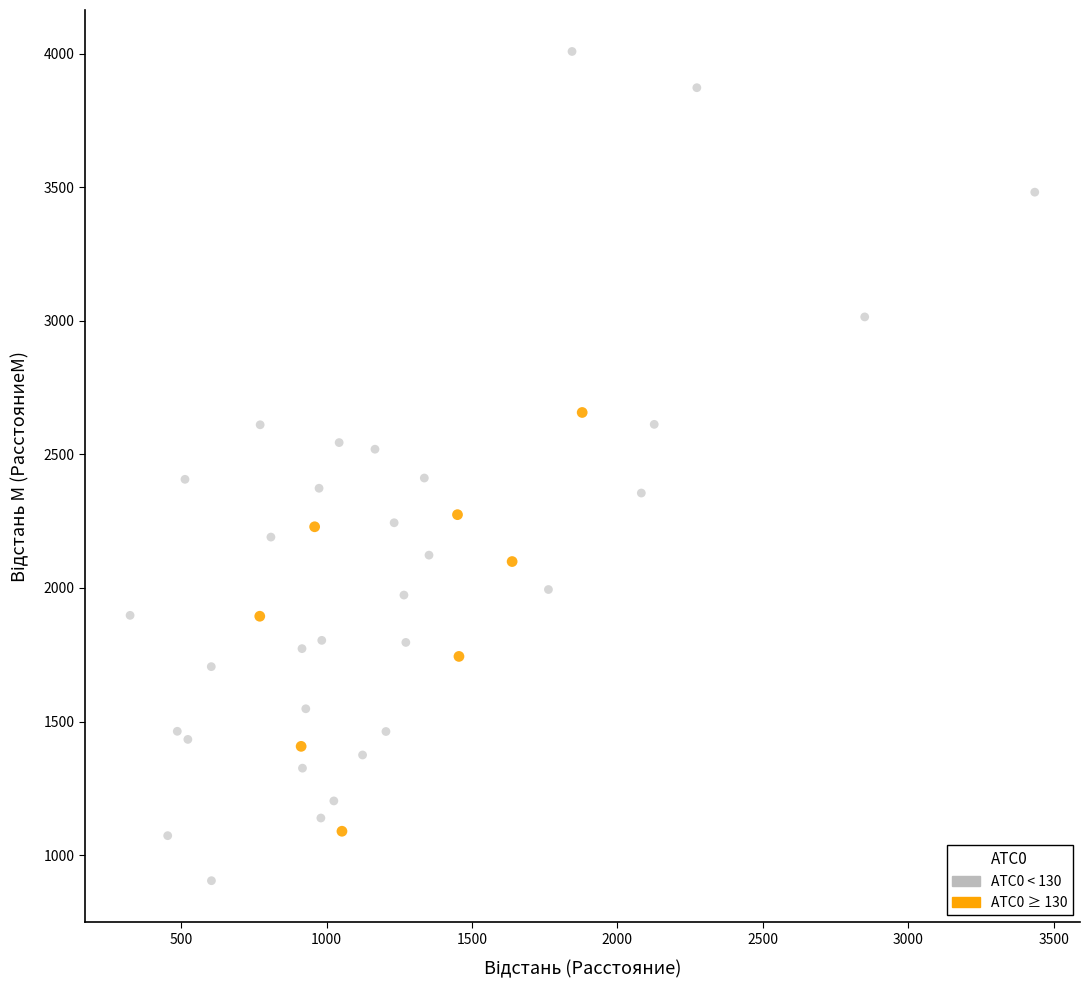

Which series contains the lowest Y value?

АТС0 < 130